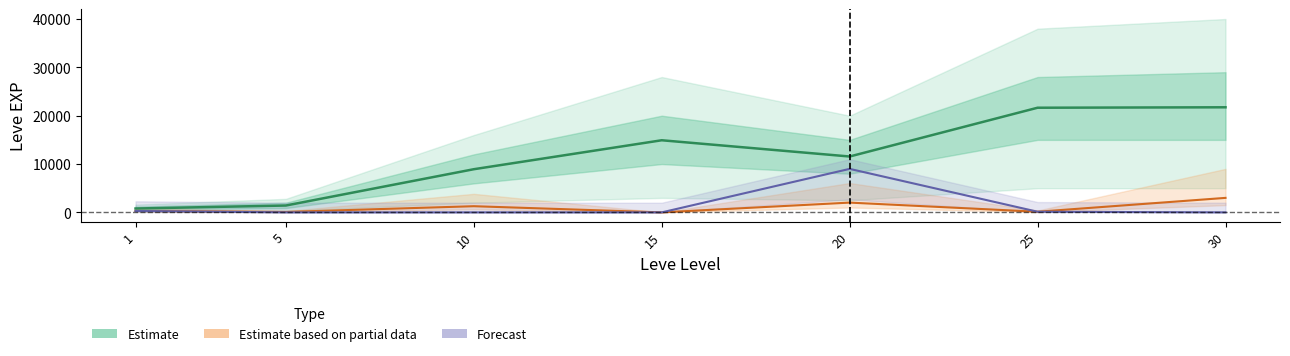

At which label does Estimate based on partial data first exceed 297?

10